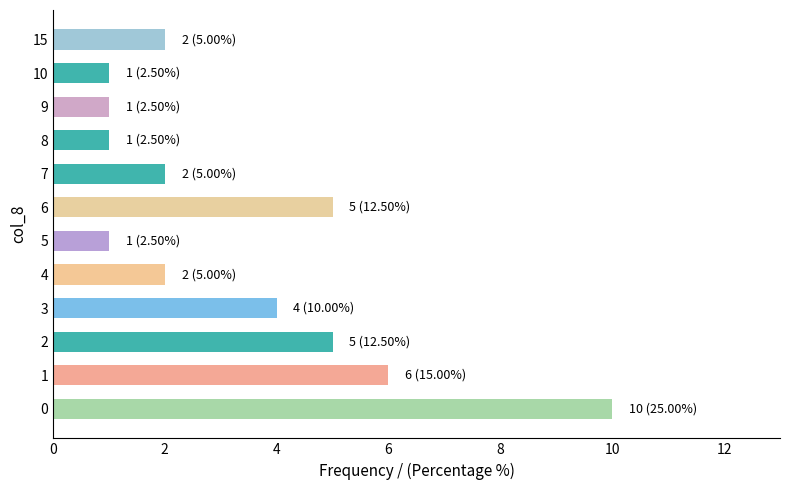

Reading top to bottom, extract all data points from this chart.

2	1	1	1	2	5	1	2	4	5	6	10